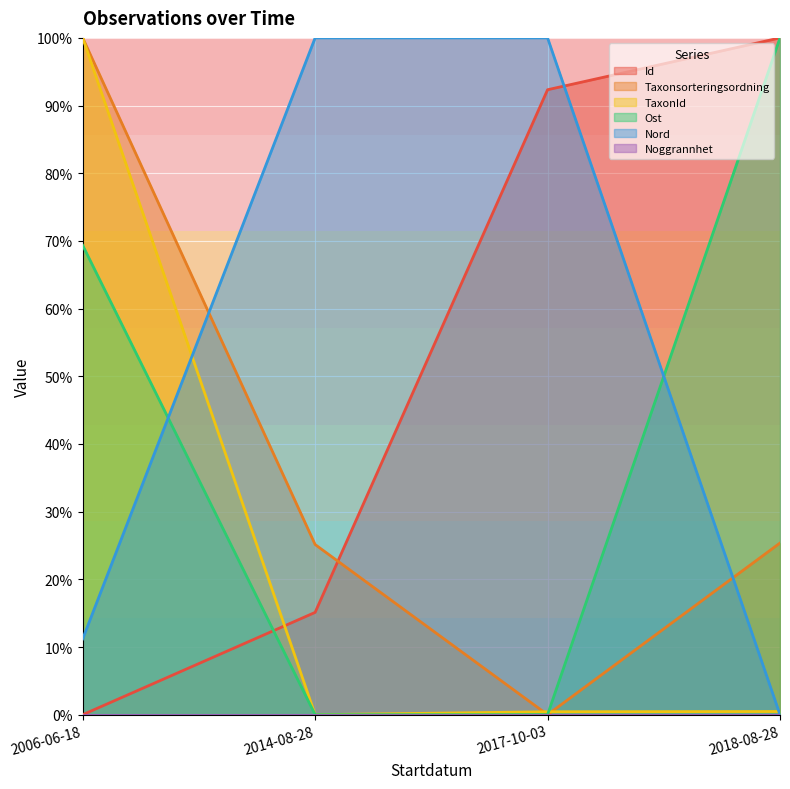

What is the sum of all Id values?

207.5